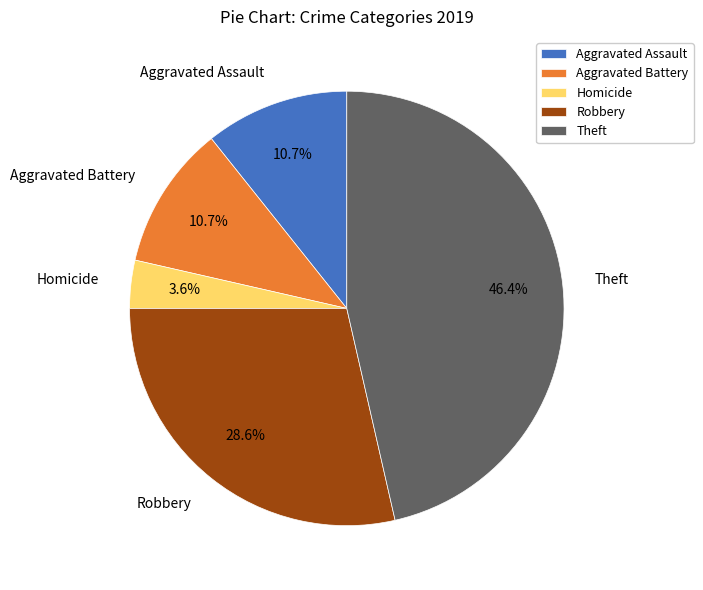

How many segments does this pie chart have?

5